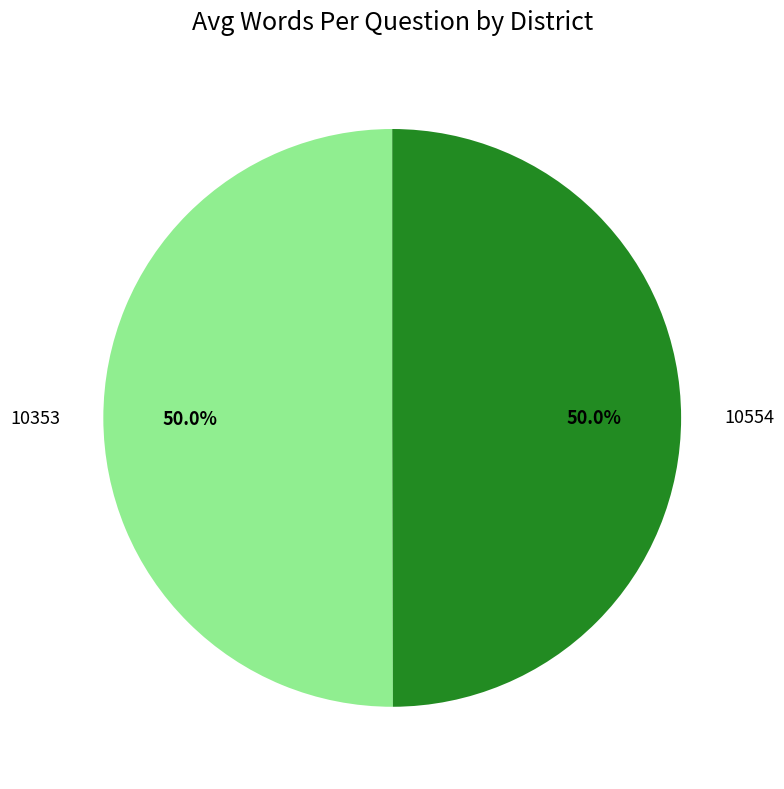

To the nearest percent, what portion does 10353 represent?

50%